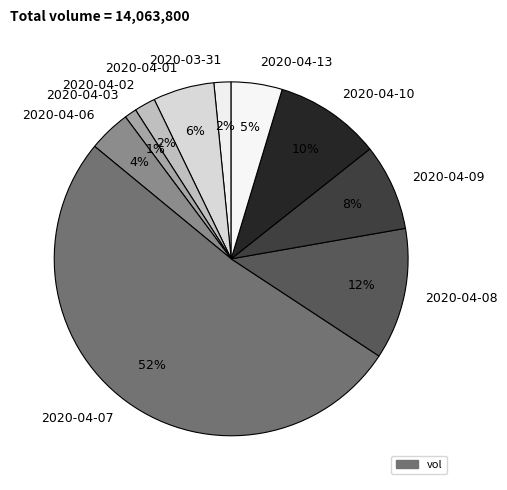

Is 2020-04-07 the majority of the pie?

Yes